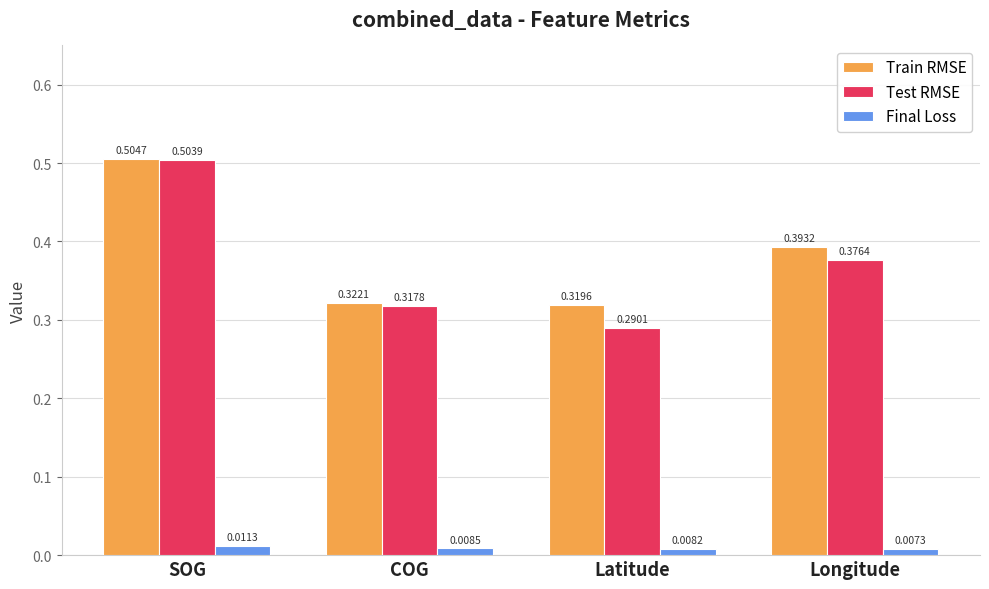

What are all the series names shown in the legend?

Train RMSE, Test RMSE, Final Loss